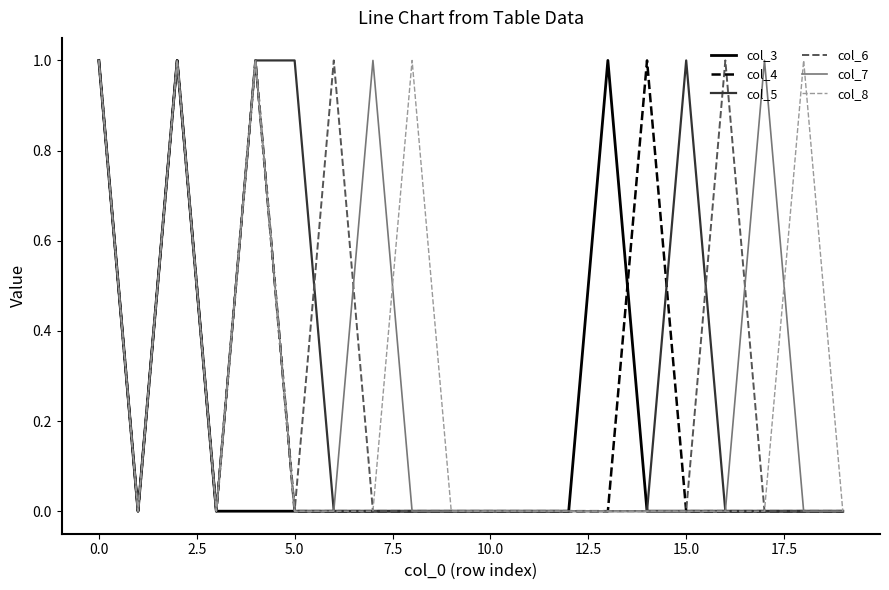

What are all the series names shown in the legend?

col_3, col_4, col_5, col_6, col_7, col_8